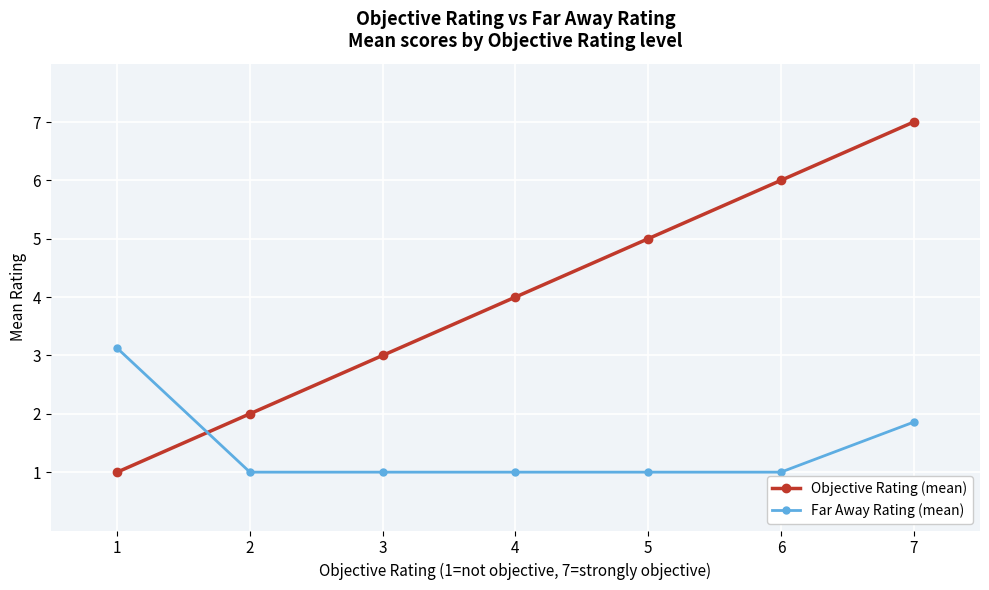

Reading left to right, extract all data points from this chart.

Objective Rating (mean): 1=1.0	2=2.0	3=3.0	4=4.0	5=5.0	6=6.0	7=7.0
Far Away Rating (mean): 1=3.1	2=1.0	3=1.0	4=1.0	5=1.0	6=1.0	7=1.9